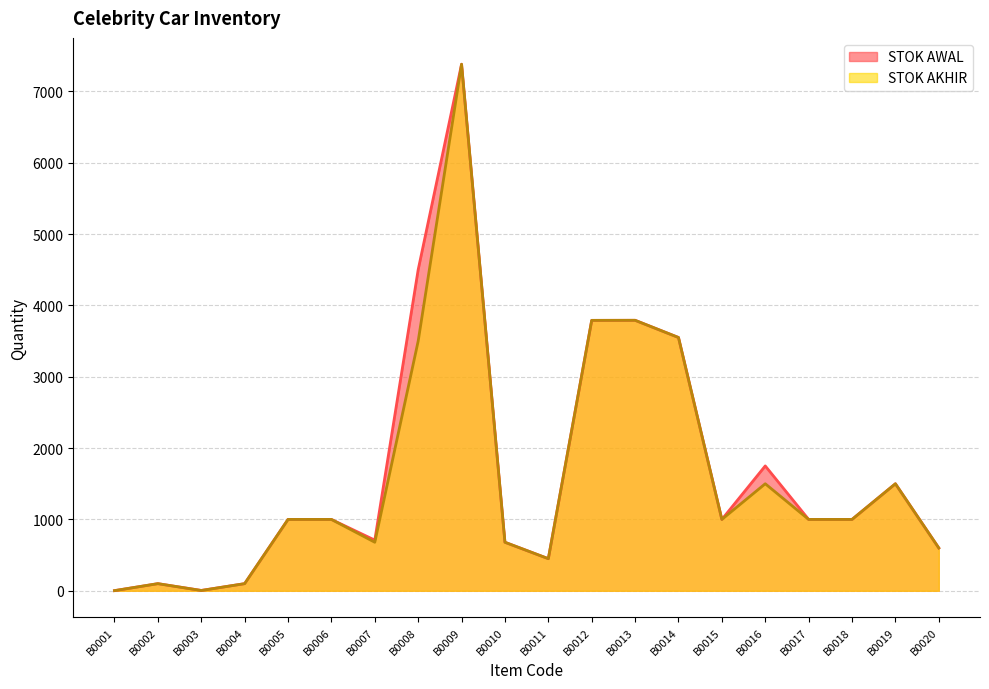

At which category does STOK AKHIR reach its first local peak?

B0002